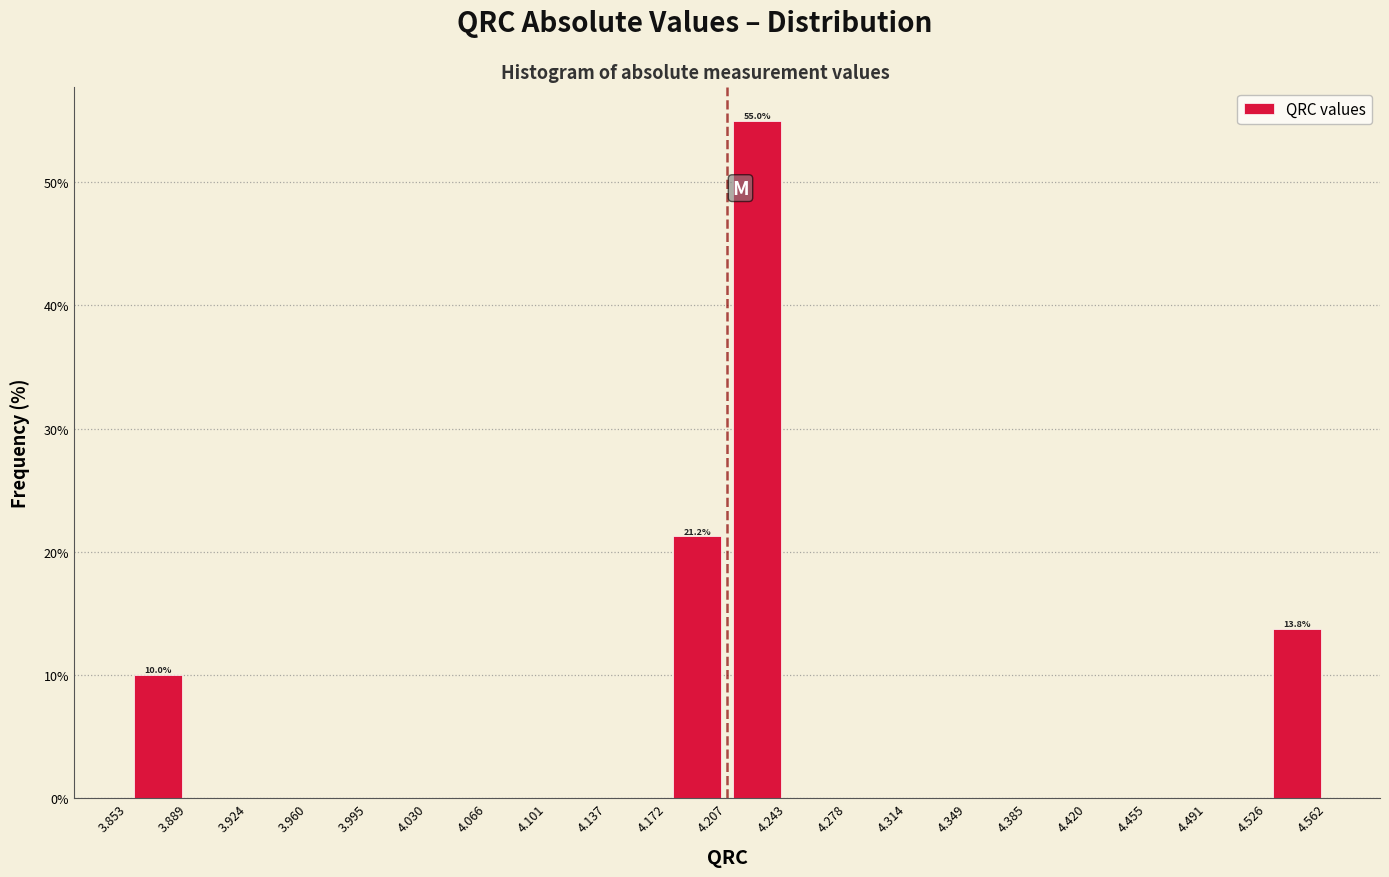

Which range on the x-axis has the tallest bar?

4.207 to 4.243